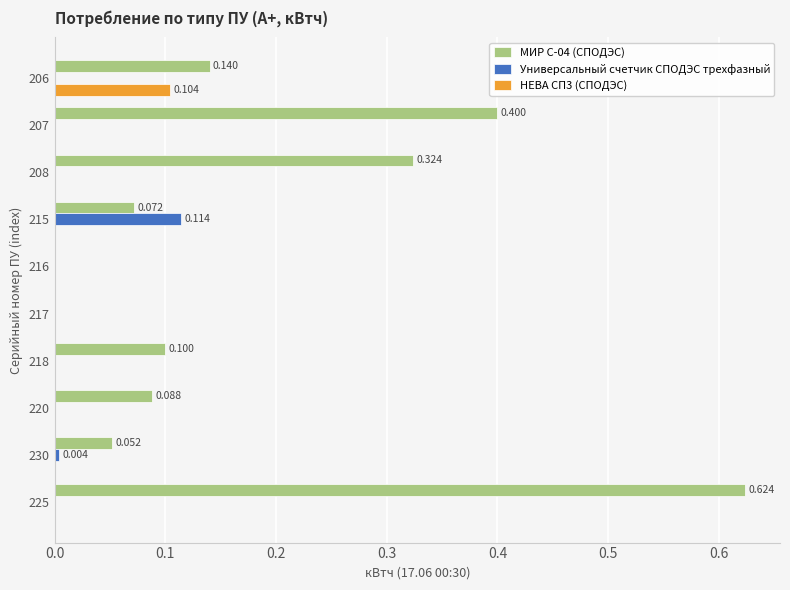

Between 215 and 218, which series saw the biggest shift?

Универсальный счетчик СПОДЭС трехфазный